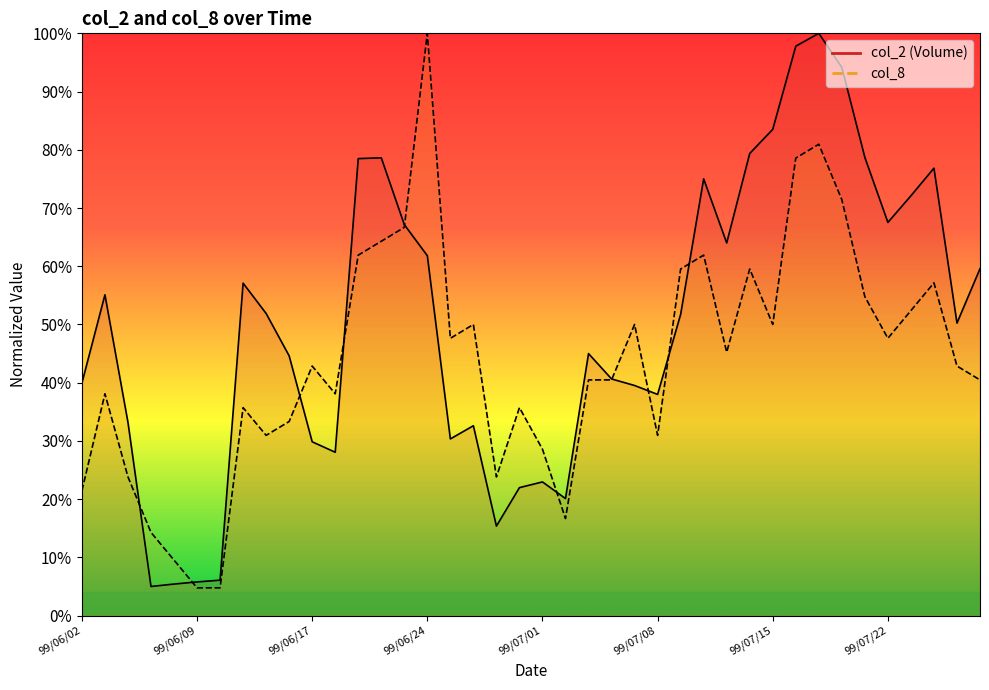

Does the chart have visible grid lines?

No